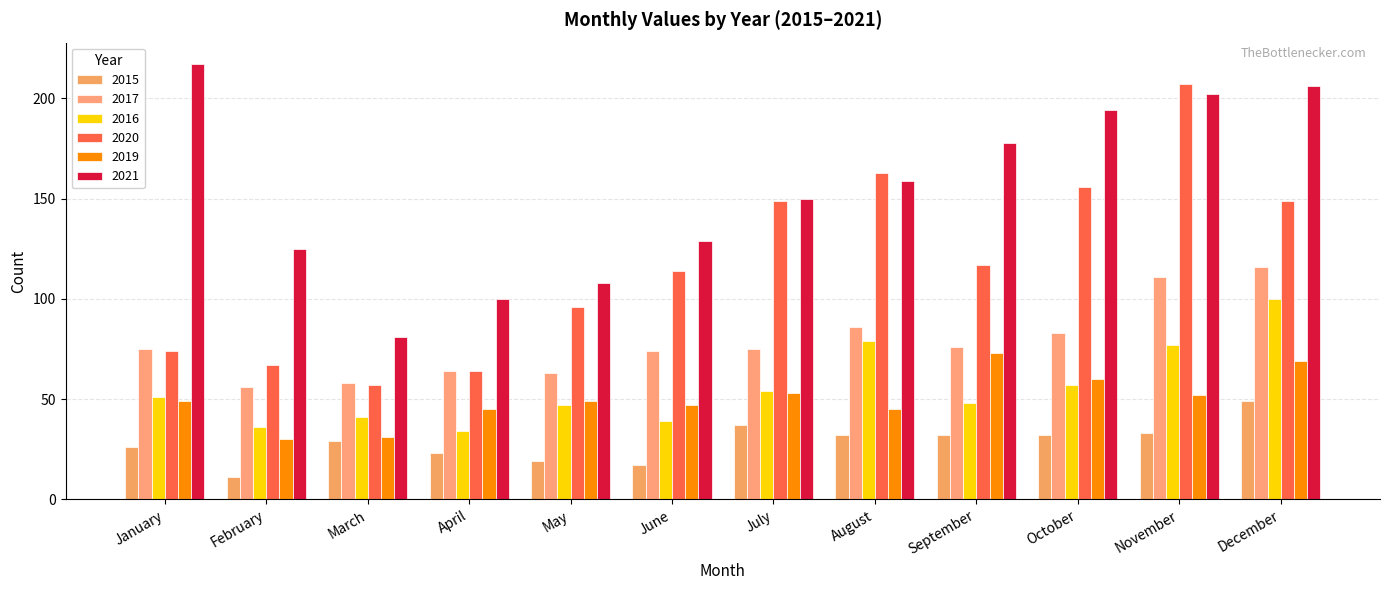

How many series are shown in this chart?

6